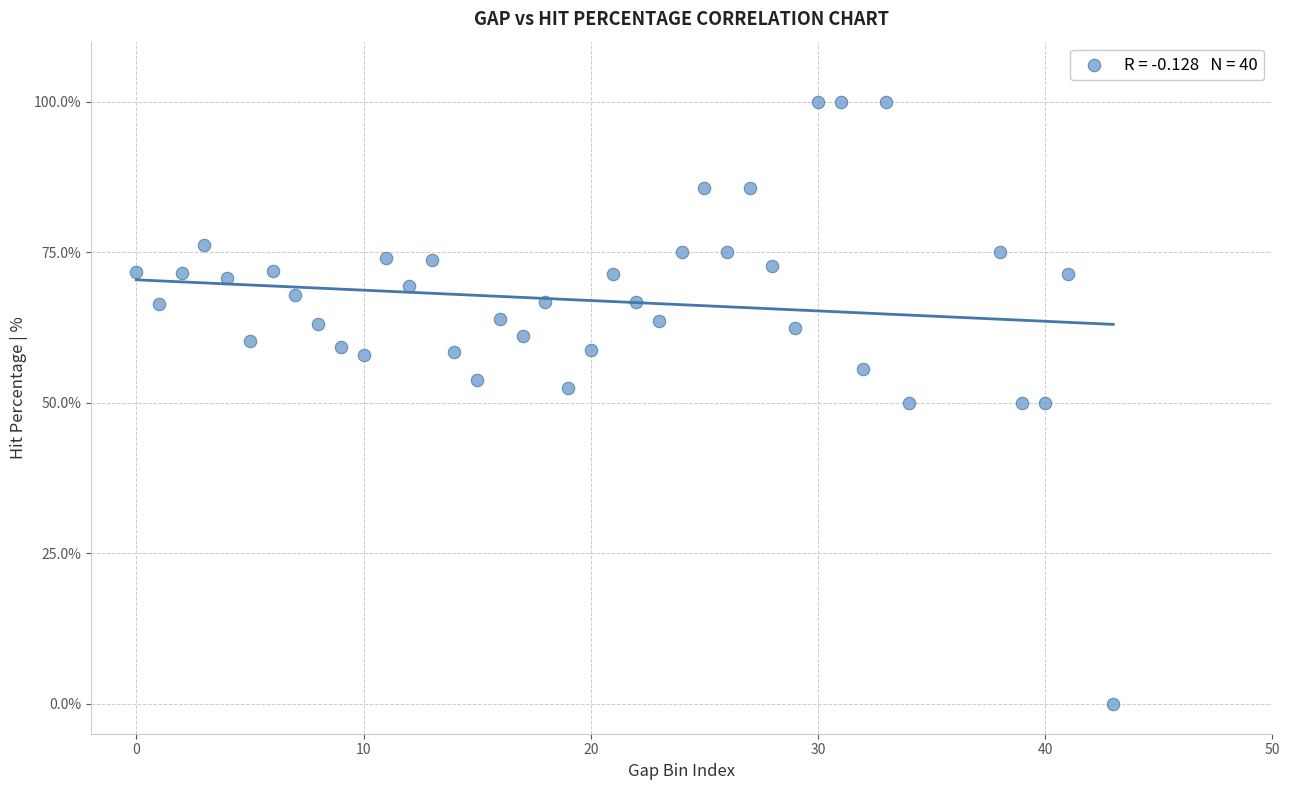

What is the range of X values (max minus min)?

43.0